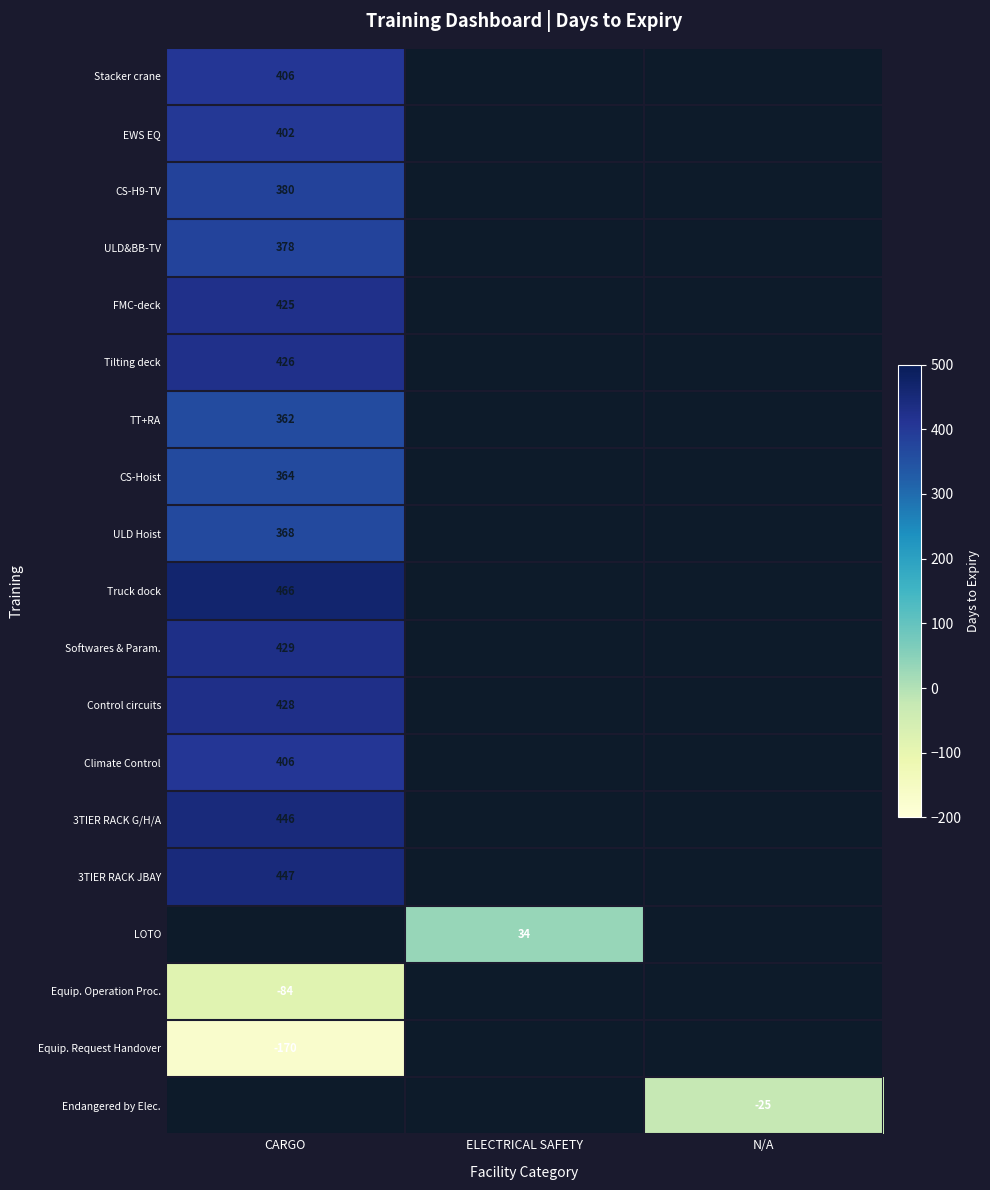

True or false: Equip. Operation Proc. has a value of -133 at CARGO.

False